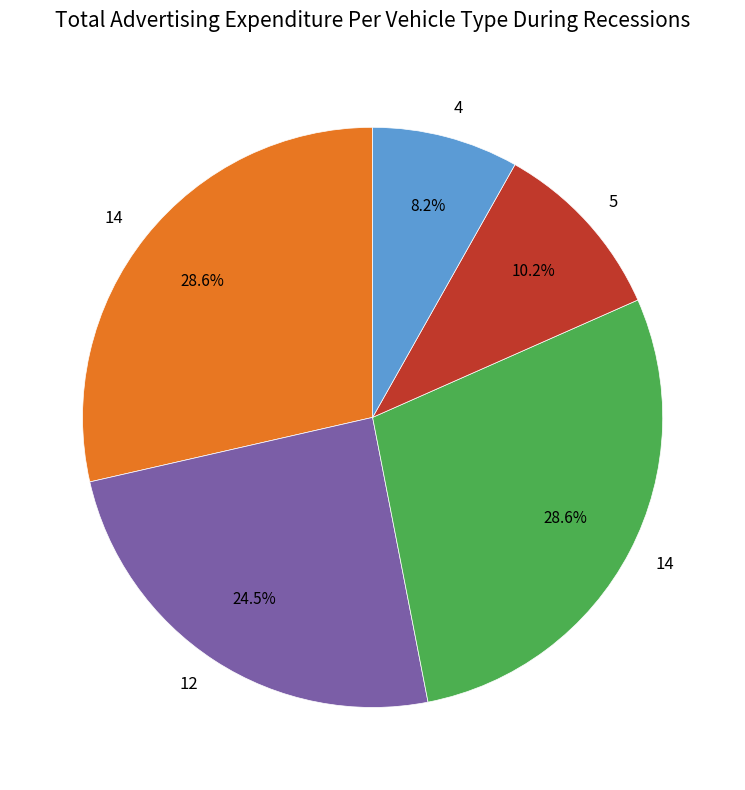

Does any single category account for the majority?

No